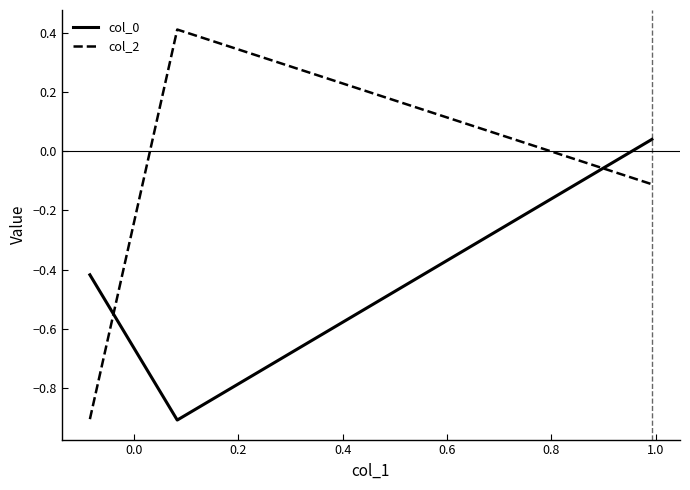

What is the maximum value shown in the chart?

0.4